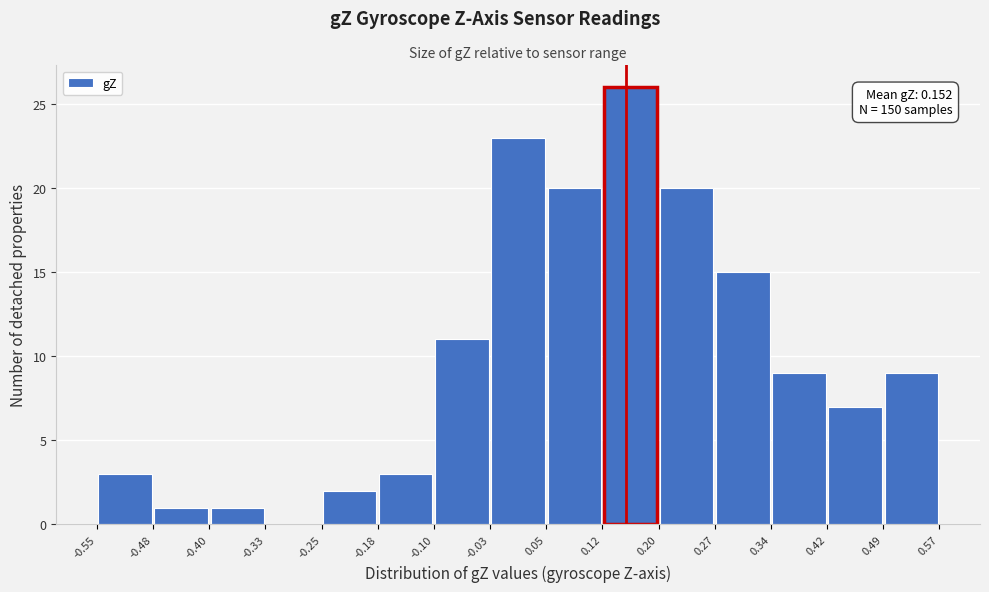

Which range on the x-axis has the tallest bar?

0.12 to 0.20